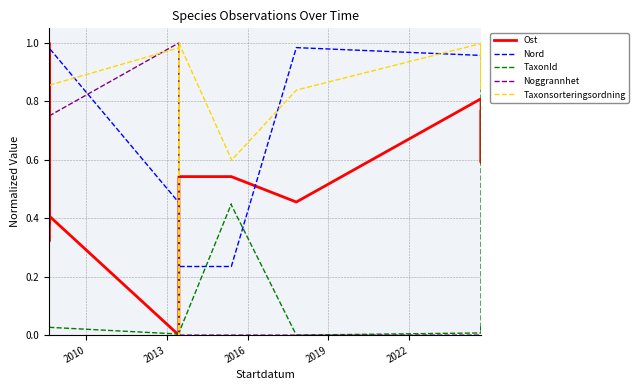

What is the difference between the maximum and second lowest values in the Ost series?

0.7